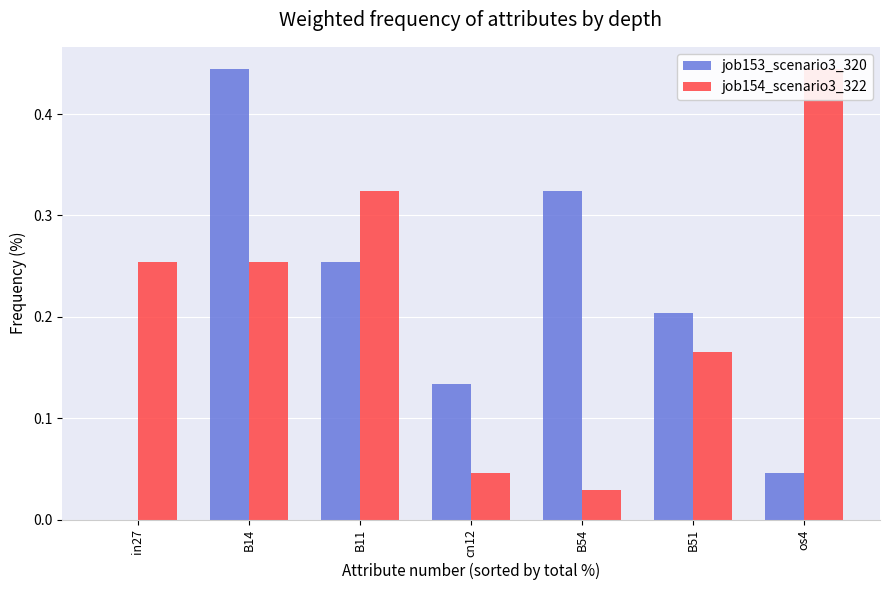

Is the value of job154_scenario3_322 at os4 greater than the value of job153_scenario3_320 at os4?

Yes